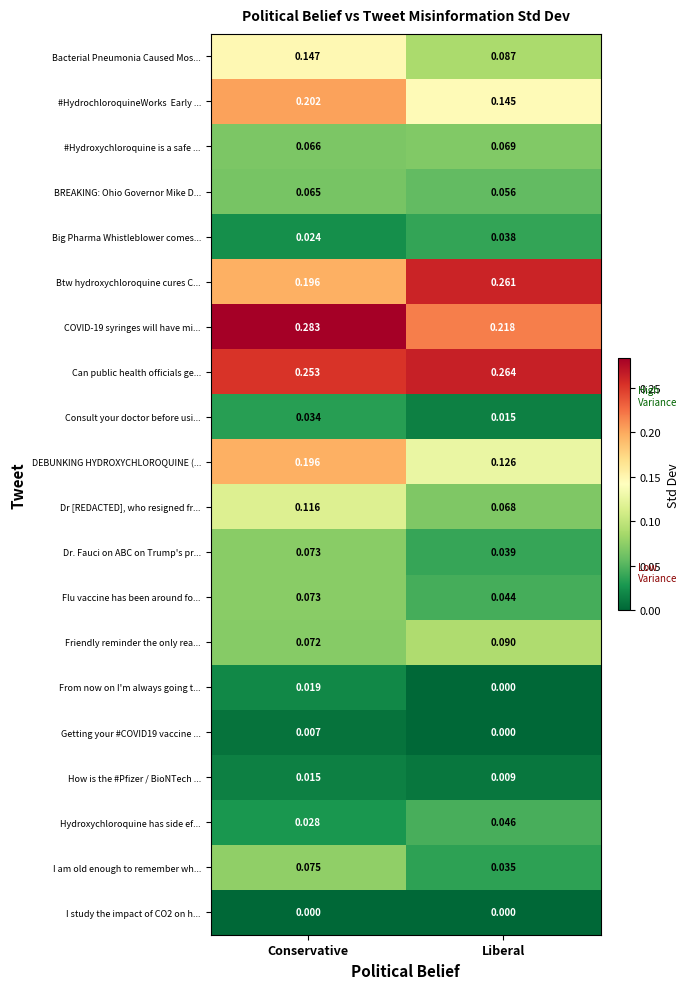

List the labels in order of COVID-19 syringes will have mi... value, smallest first.

Liberal, Conservative